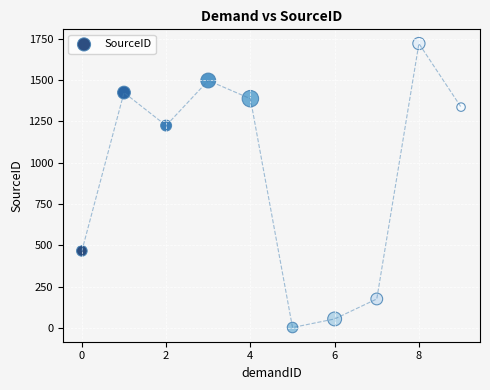

What Y value in the scatter plot is closest to 862?

1225